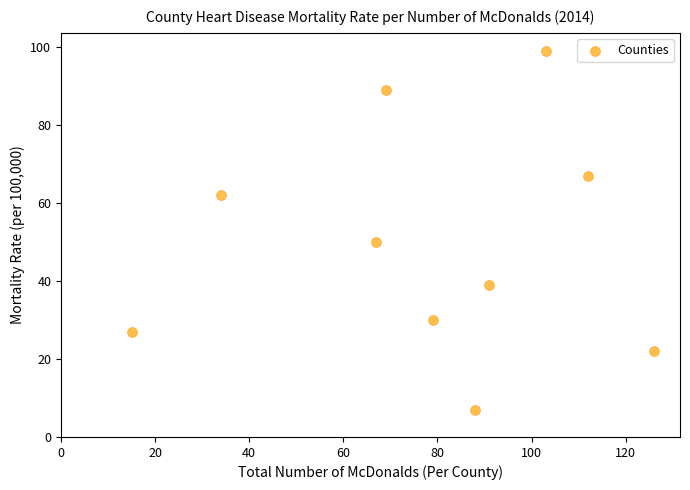

What Y value in the scatter plot is closest to 53?

50